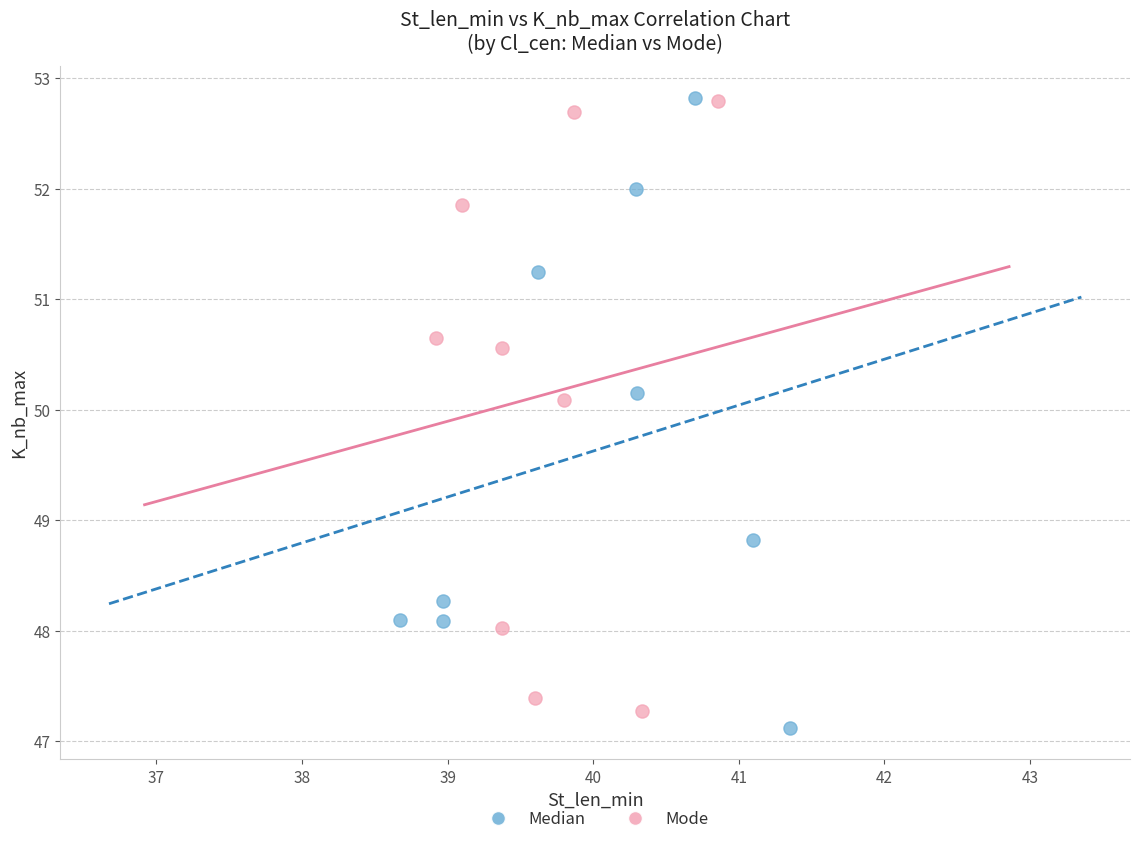

What are all the series names shown in the legend?

Median, Mode